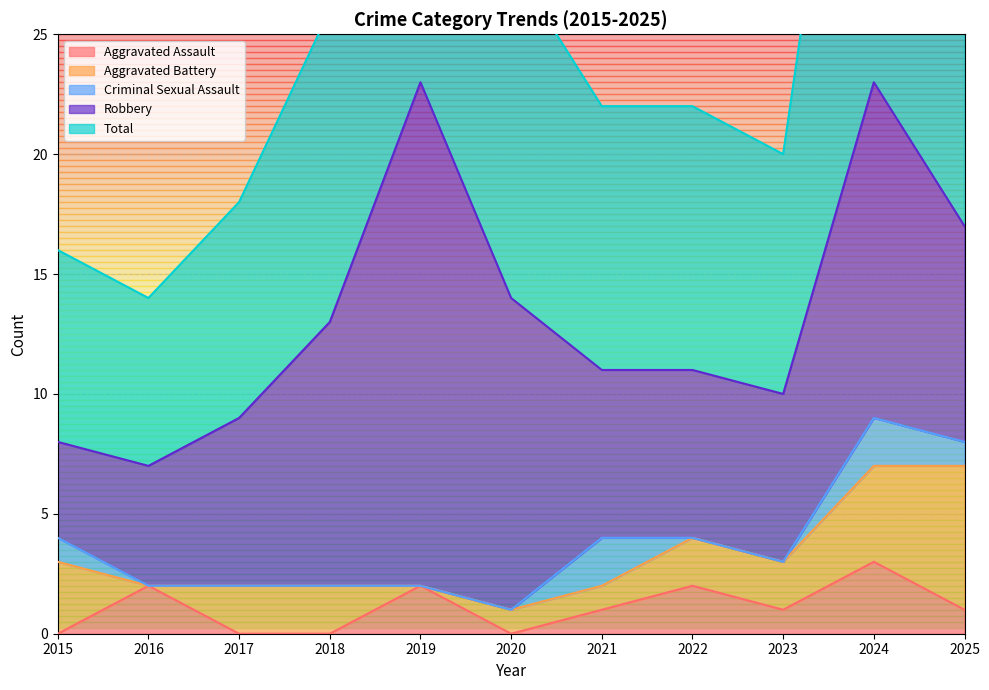

Which has a higher value, 2018 or 2021?

2021